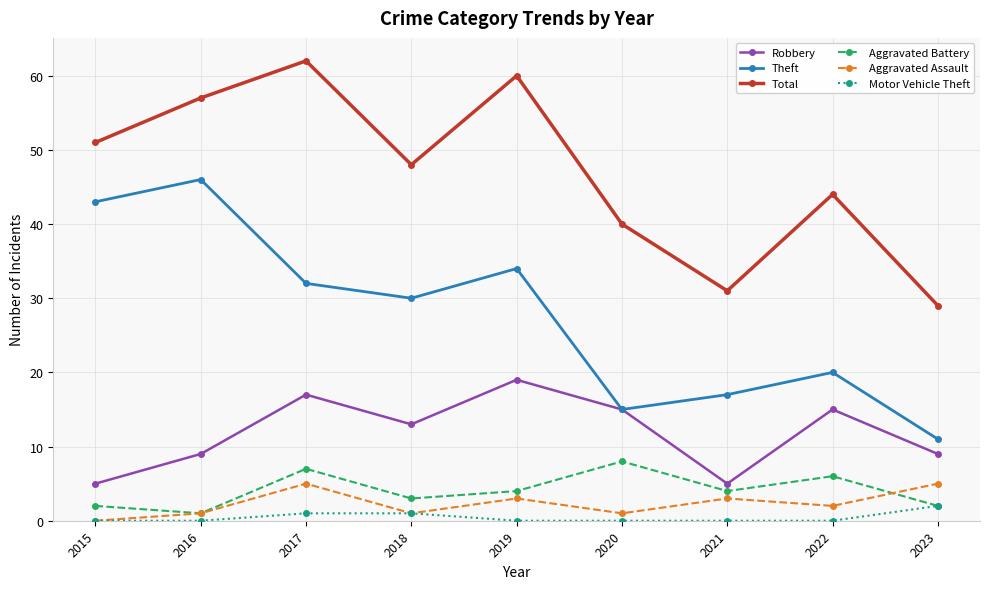

The value of Robbery at 2016 is 16. True or false?

False